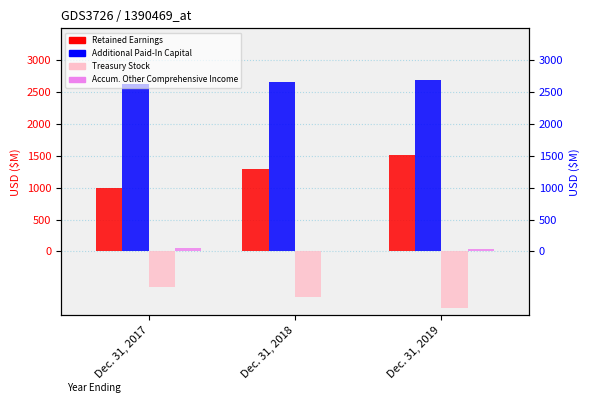

Reading left to right, list all the values displayed in this chart.

Retained Earnings: Dec. 31, 2017=993.3	Dec. 31, 2018=1288.2	Dec. 31, 2019=1512.6
Additional Paid-In Capital: Dec. 31, 2017=2623.7	Dec. 31, 2018=2660.2	Dec. 31, 2019=2691.3
Treasury Stock: Dec. 31, 2017=-558.3	Dec. 31, 2018=-720.1	Dec. 31, 2019=-887.1
Accumulated Other Comprehensive Income: Dec. 31, 2017=50.7	Dec. 31, 2018=11.5	Dec. 31, 2019=37.6